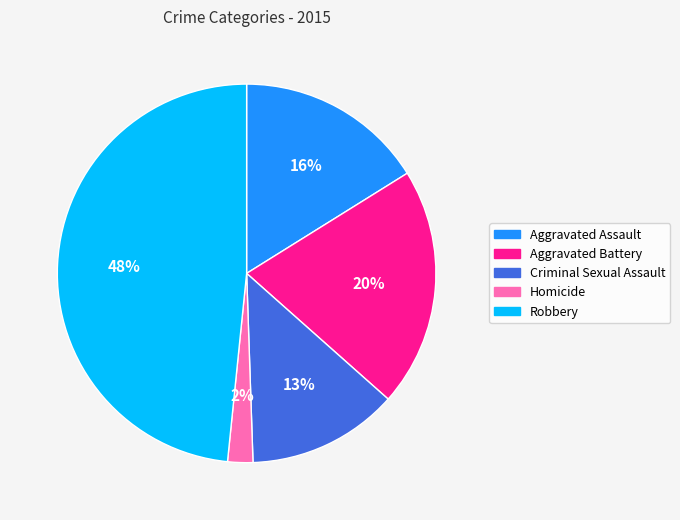

Do Aggravated Battery and Homicide together represent more than half of the pie?

No